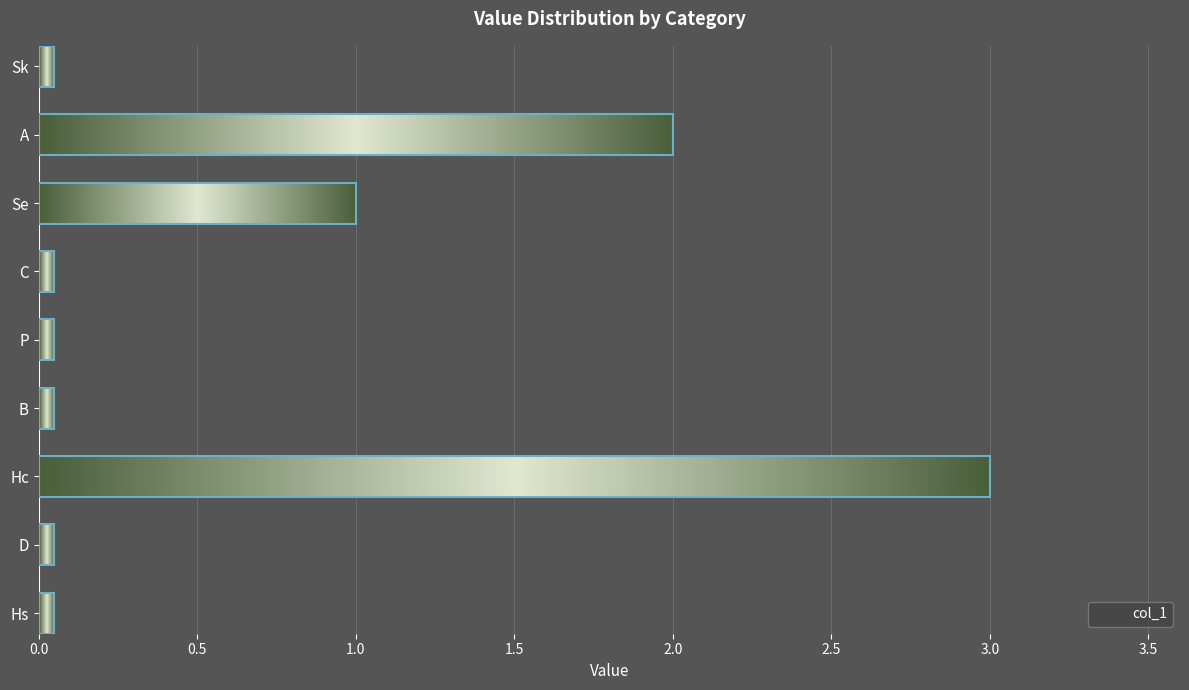

The chart shows a value of 1 at Se. True or false?

True